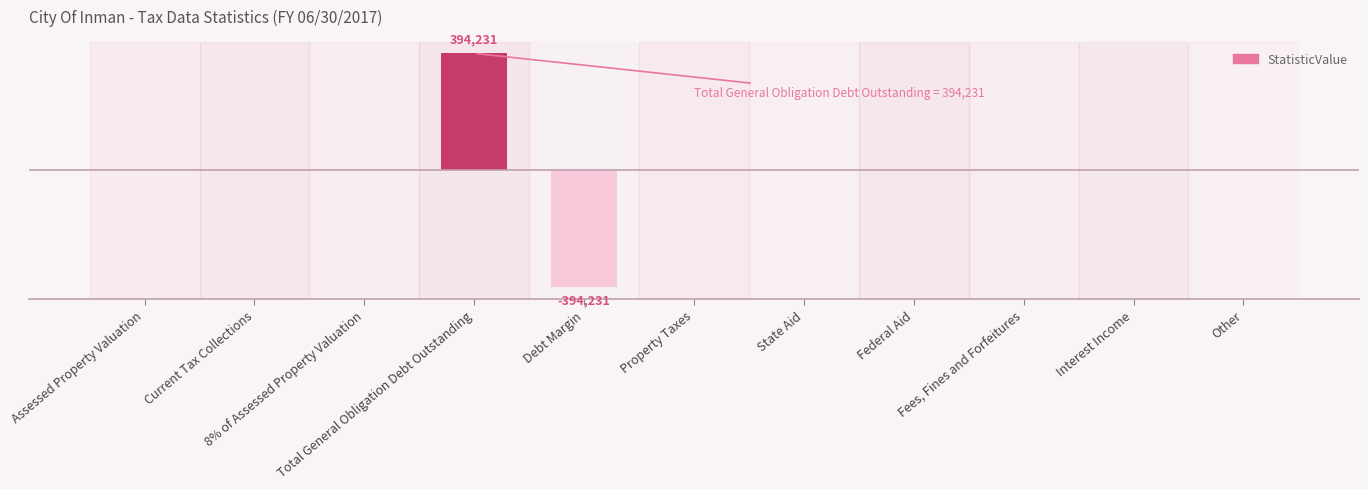

What position from the left is Fees, Fines and Forfeitures?

9